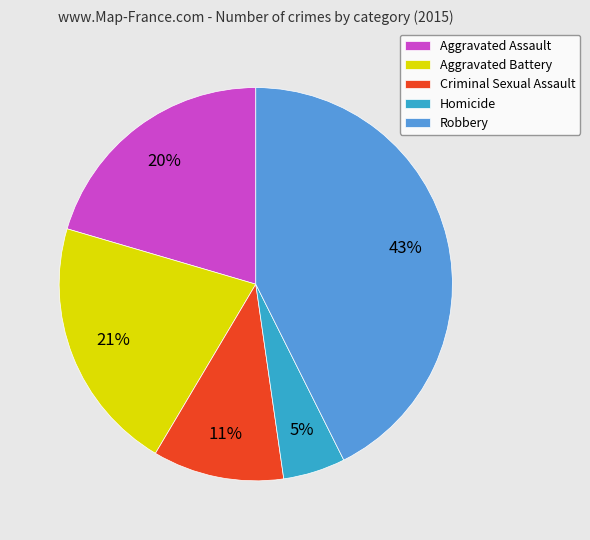

Do Robbery and Criminal Sexual Assault together represent more than half of the pie?

Yes